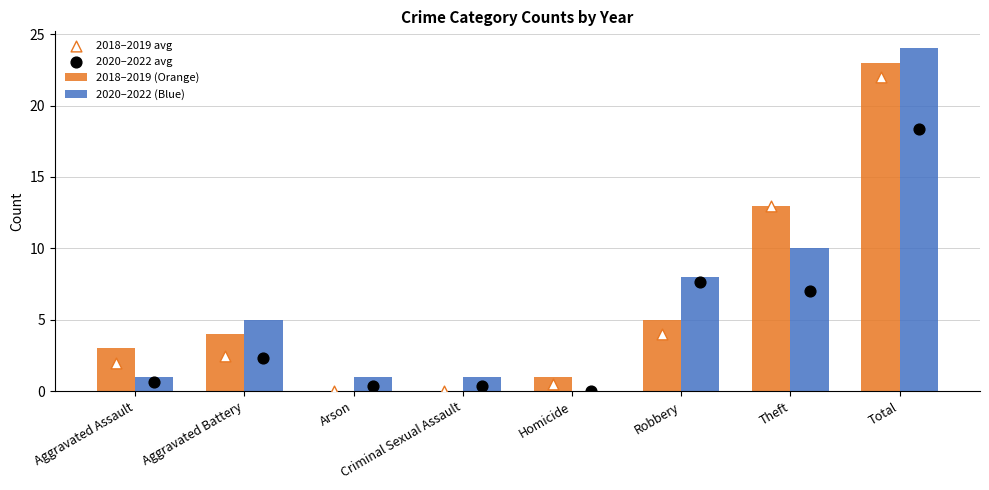

Which series contains the highest Y value?

2020–2022 (Blue)